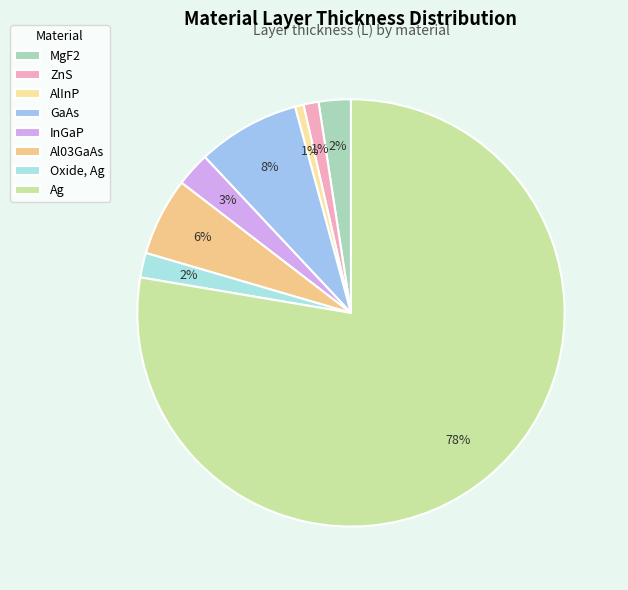

What percentage do GaAs and Al03GaAs together represent?

13.7%